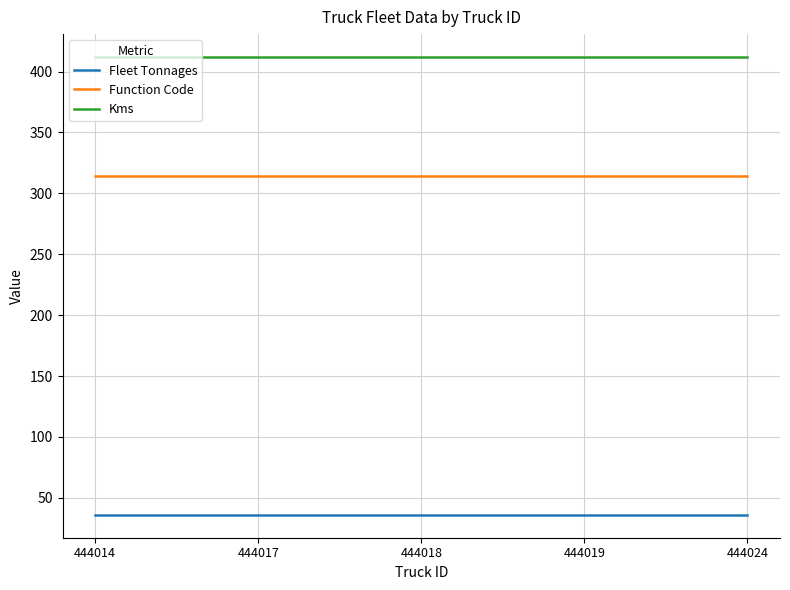

How many distinct data groups are displayed?

3